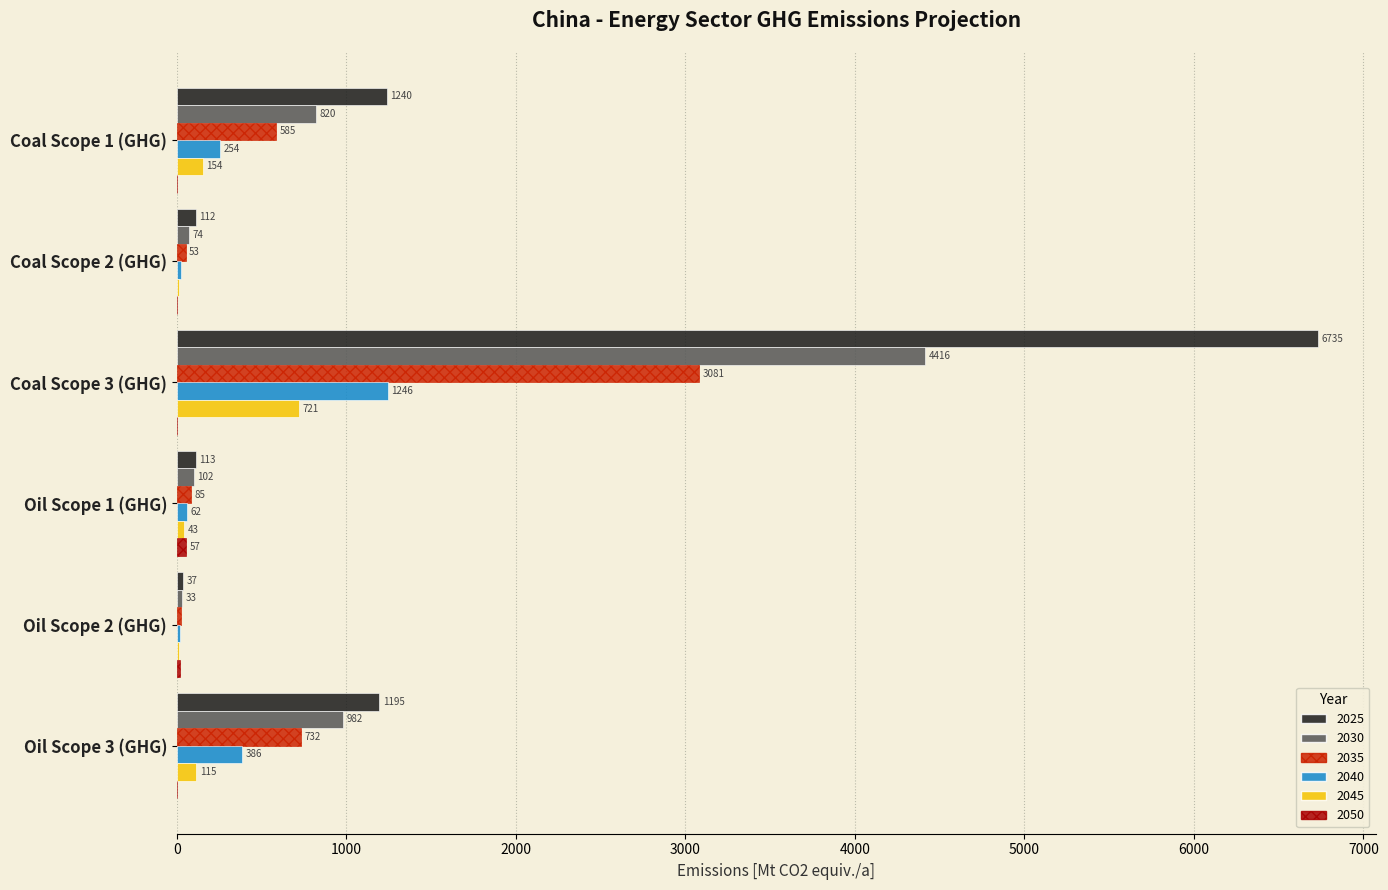

The value of 2045 at Oil Scope 3 (GHG) is 115.0. True or false?

True